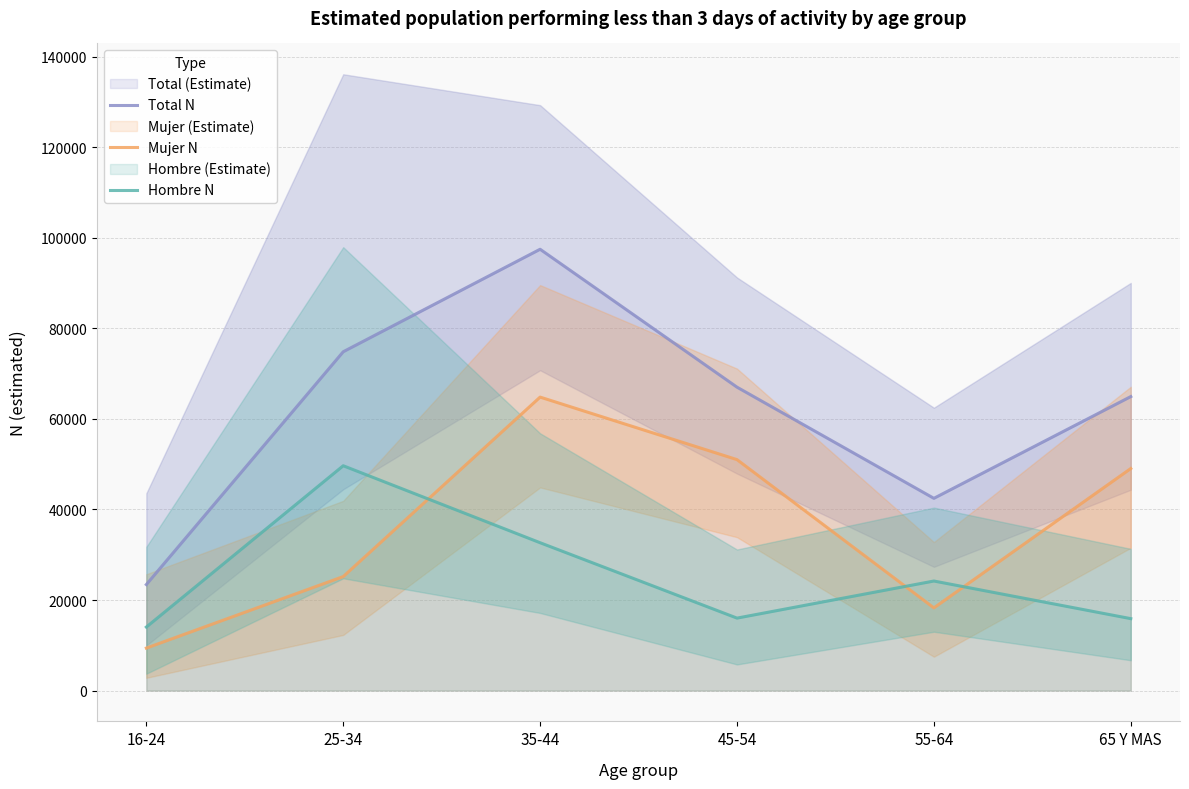

Which series has the widest spread of values?

Total N